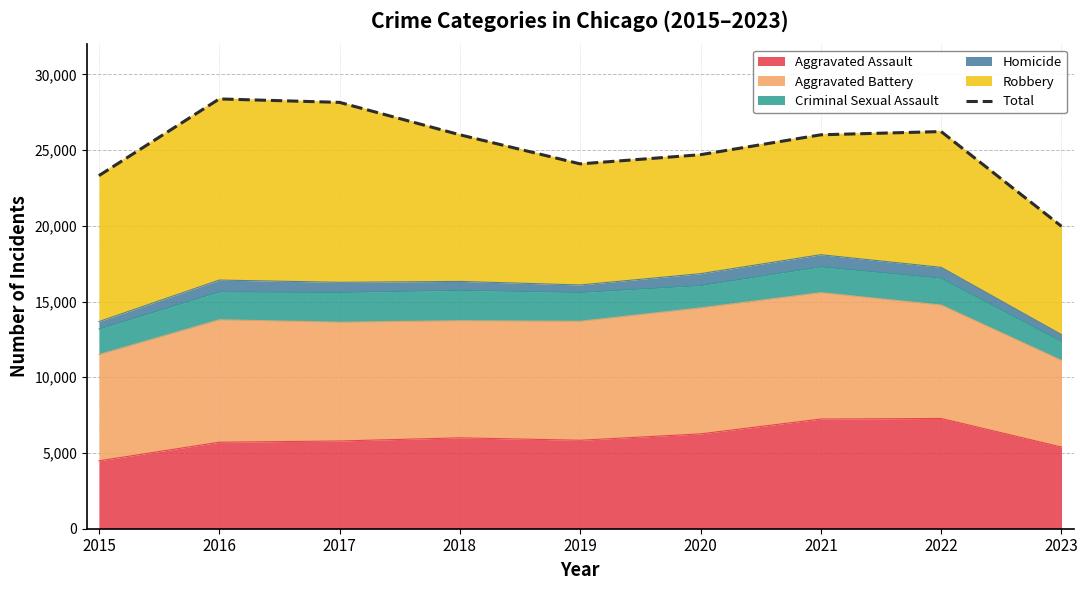

Reading left to right, what are all the values shown in this chart?

23315	28379	28151	26011	24090	24697	26011	26224	19968